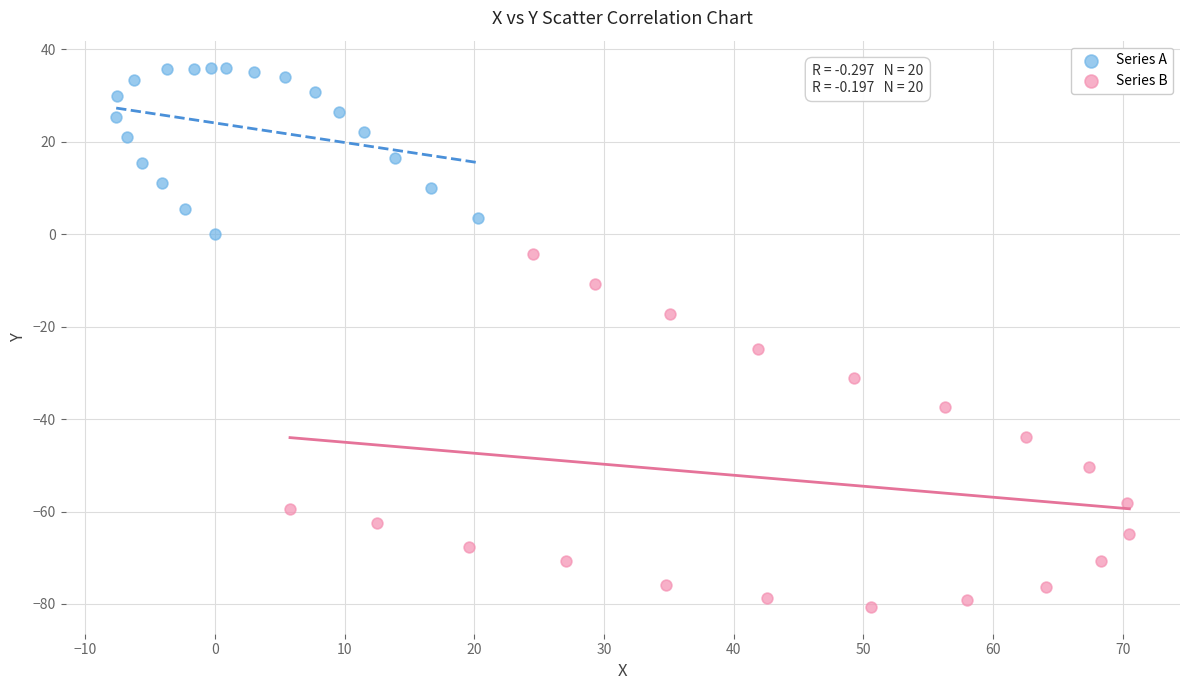

Which series contains the highest Y value?

Series A